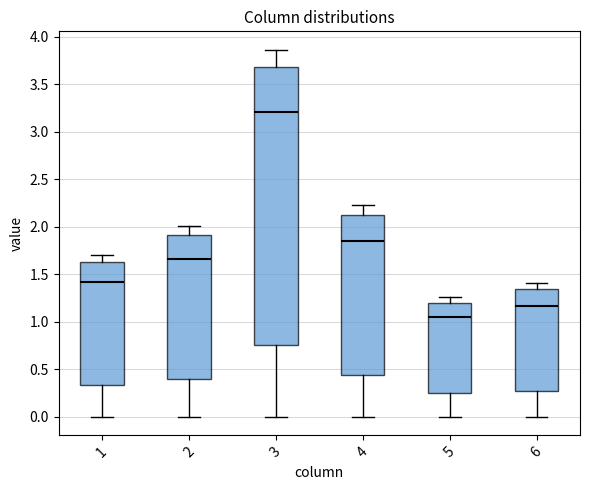

Reading left to right, read every box against the y-axis: the position of its median line, the range the box covers, and the ends of its whiskers. The values are not printed on the chart, so give them approximately, as read against the axis.

1: median 1.40, box 0.35 to 1.65, whiskers 0.00 to 1.70
2: median 1.65, box 0.40 to 1.90, whiskers 0.00 to 2.00
3: median 3.20, box 0.75 to 3.70, whiskers 0.00 to 3.85
4: median 1.85, box 0.45 to 2.10, whiskers 0.00 to 2.25
5: median 1.05, box 0.25 to 1.20, whiskers 0.00 to 1.25
6: median 1.15, box 0.30 to 1.35, whiskers 0.00 to 1.40